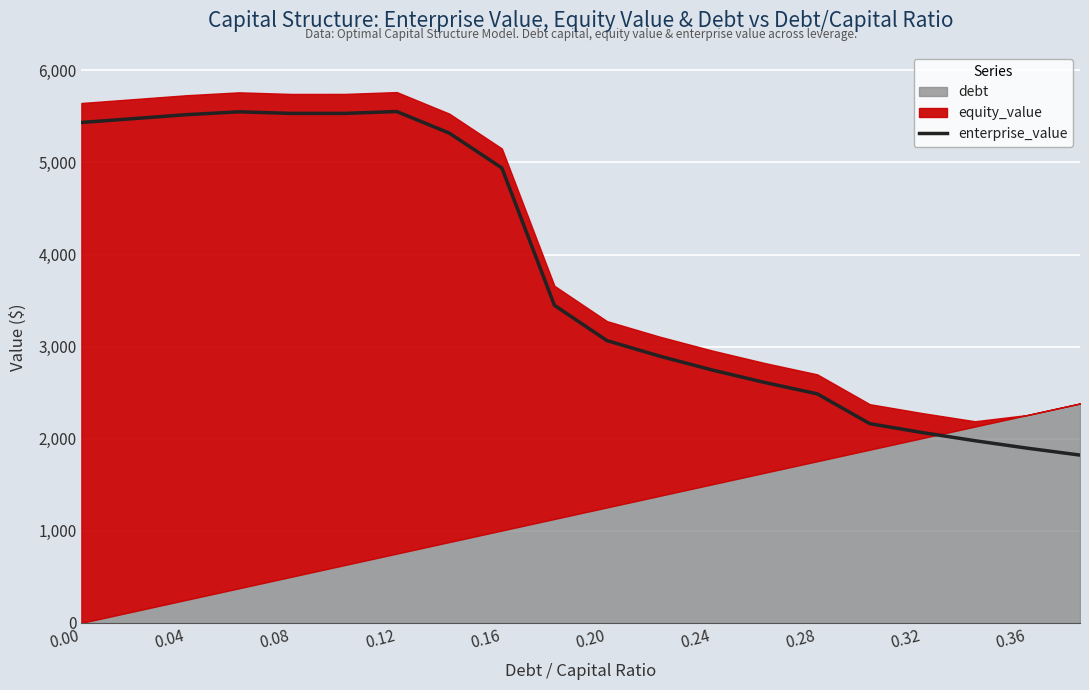

How many lines are shown in the chart?

1